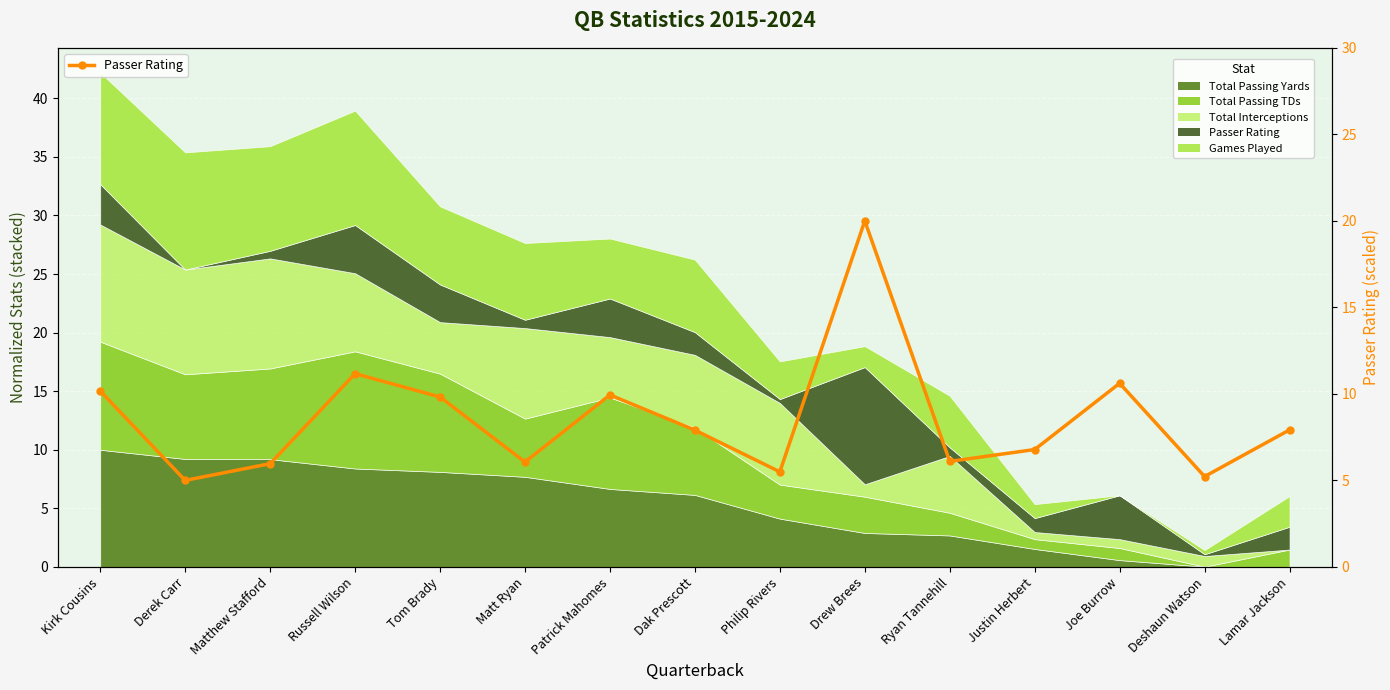

List the labels in order of value, smallest first.

Derek Carr, Deshaun Watson, Philip Rivers, Matthew Stafford, Matt Ryan, Ryan Tannehill, Justin Herbert, Dak Prescott, Lamar Jackson, Tom Brady, Patrick Mahomes, Kirk Cousins, Joe Burrow, Russell Wilson, Drew Brees